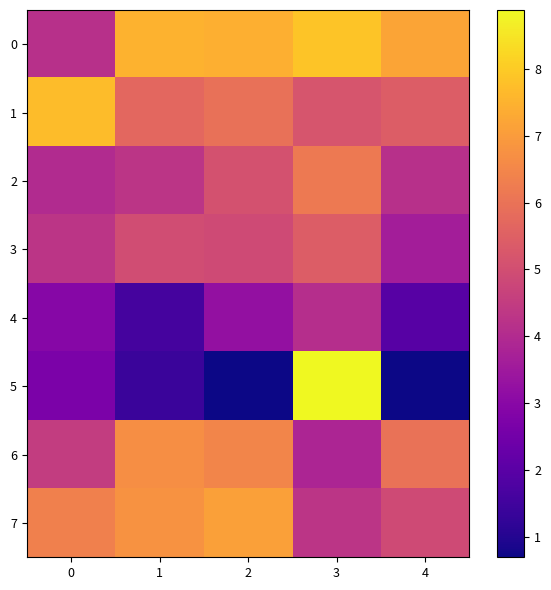

Between 3 and 4, which series saw the biggest shift?

5